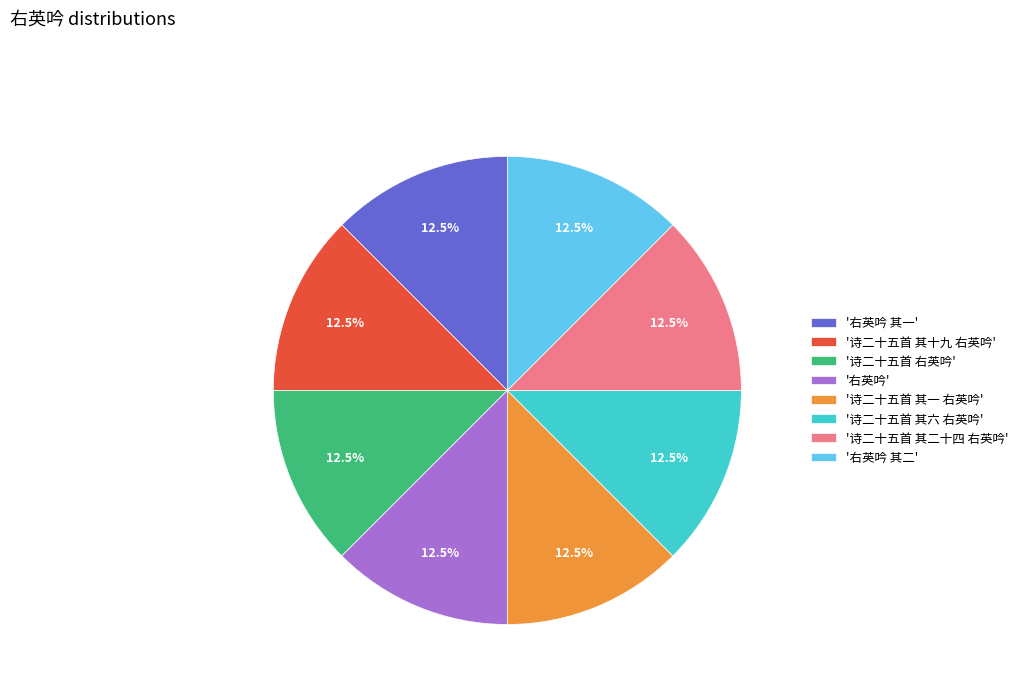

How many segments does this pie chart have?

8